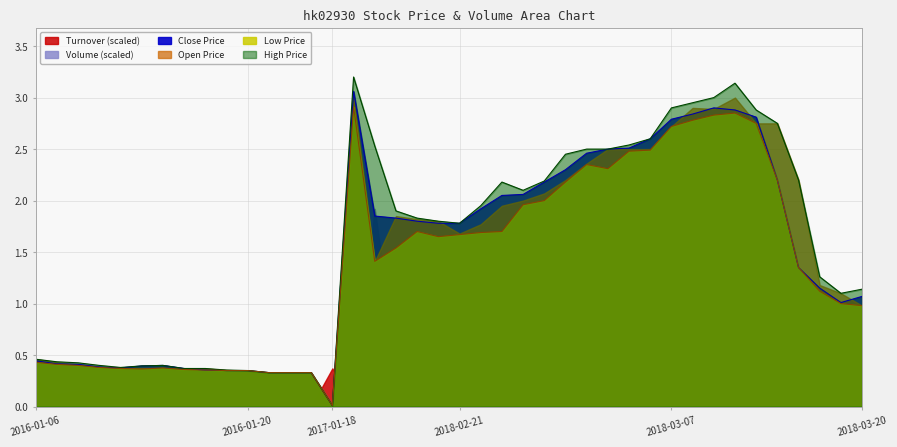

True or false: open and high cross at least once.

False